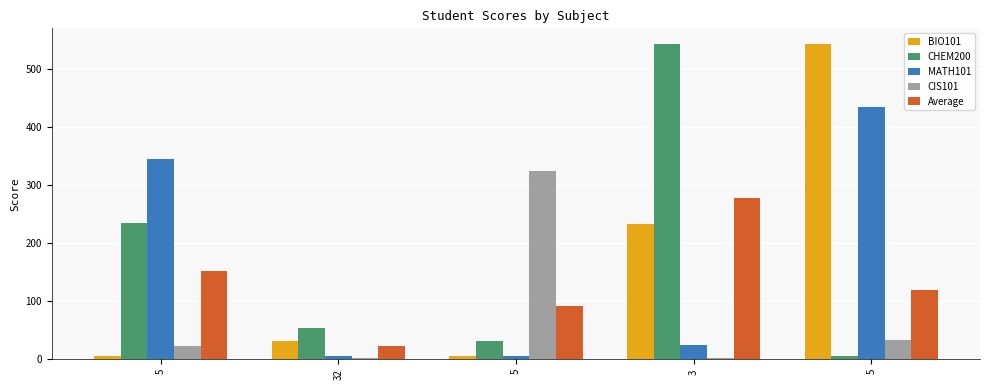

Which series changed the most between 5 and 32?

MATH101